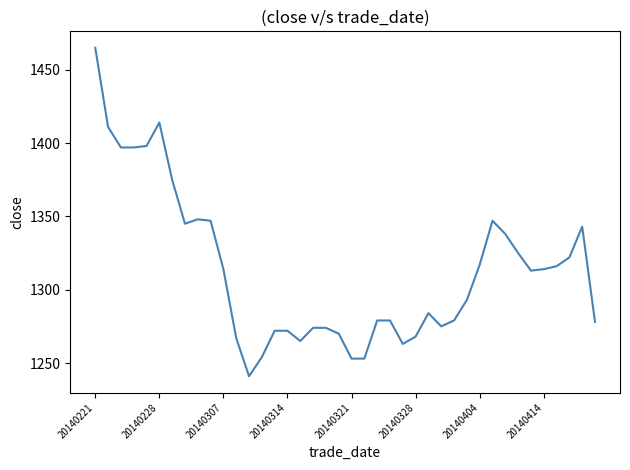

What is the minimum value shown in the chart?

1241